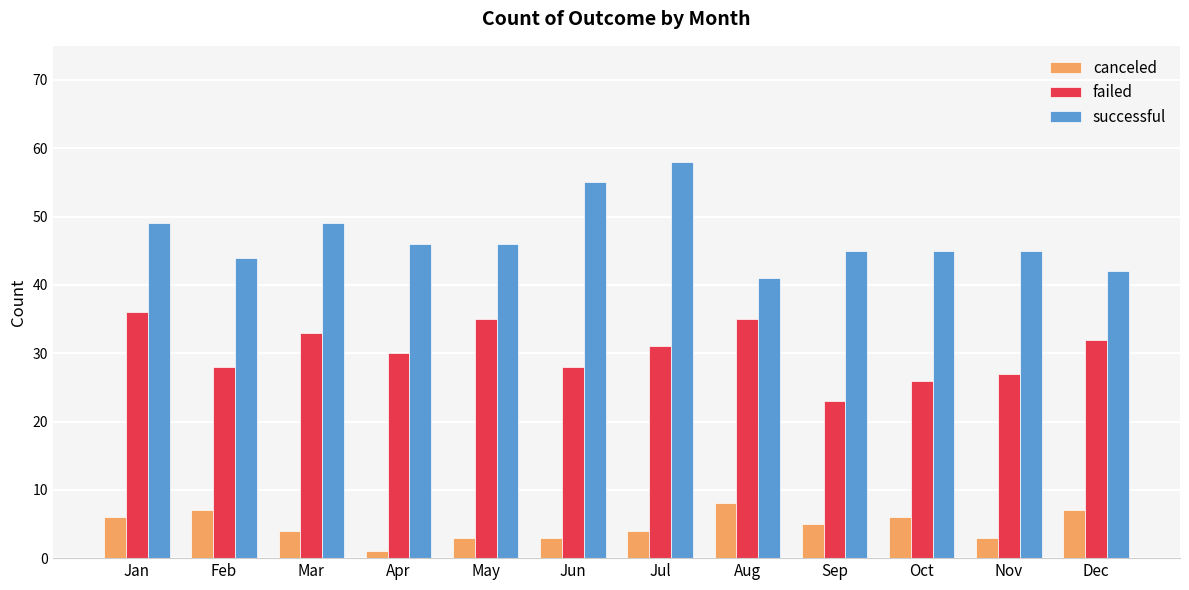

At Nov, list the series in order from largest to smallest.

successful, failed, canceled